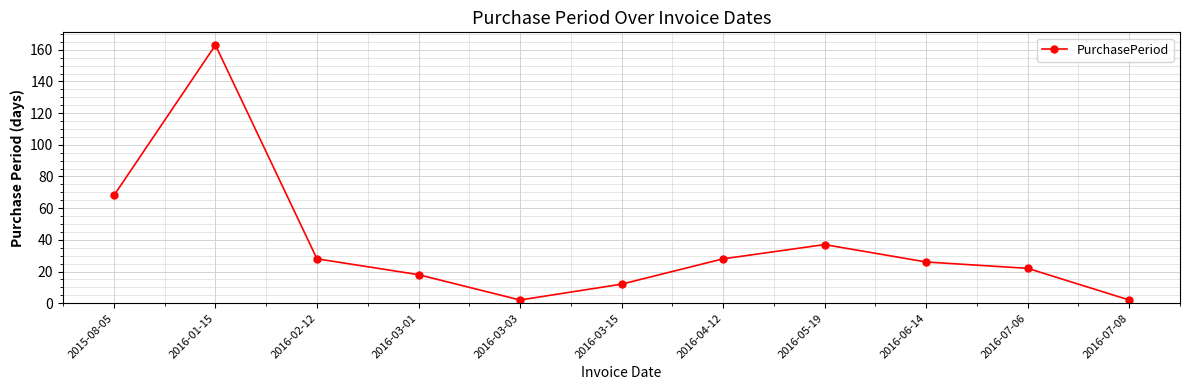

What is the difference between the values at 2016-07-06 and 2016-07-08?

20